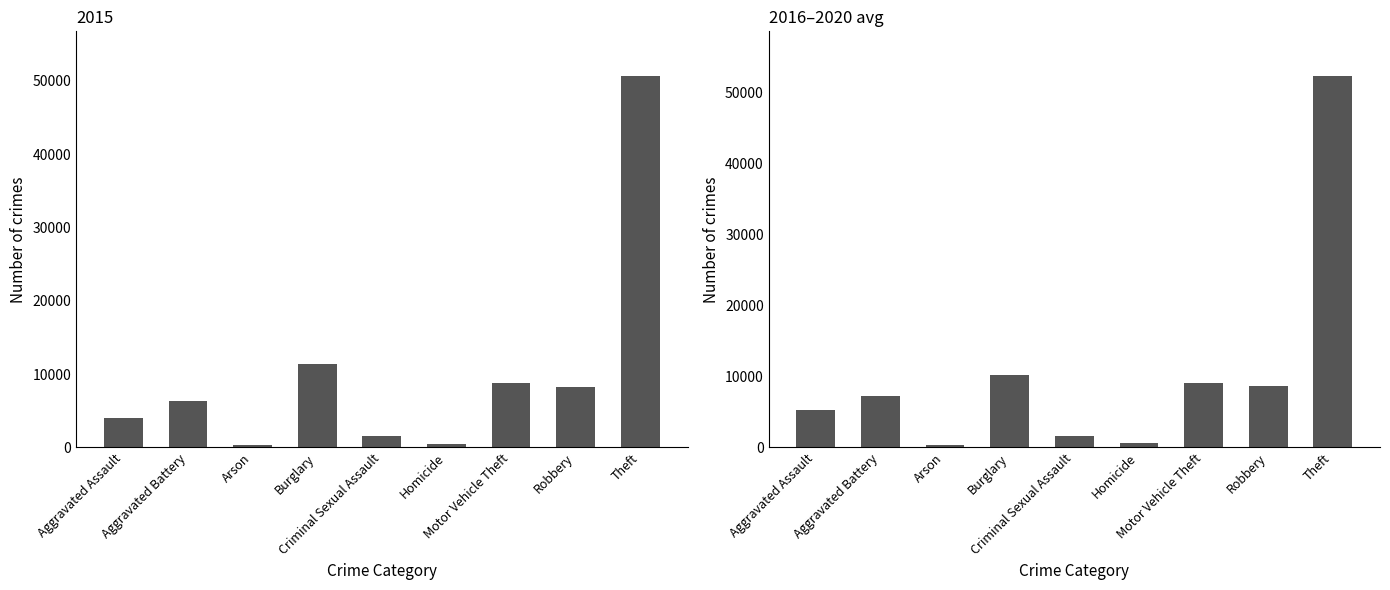

What is the label of the 4th bar from the left?

Burglary